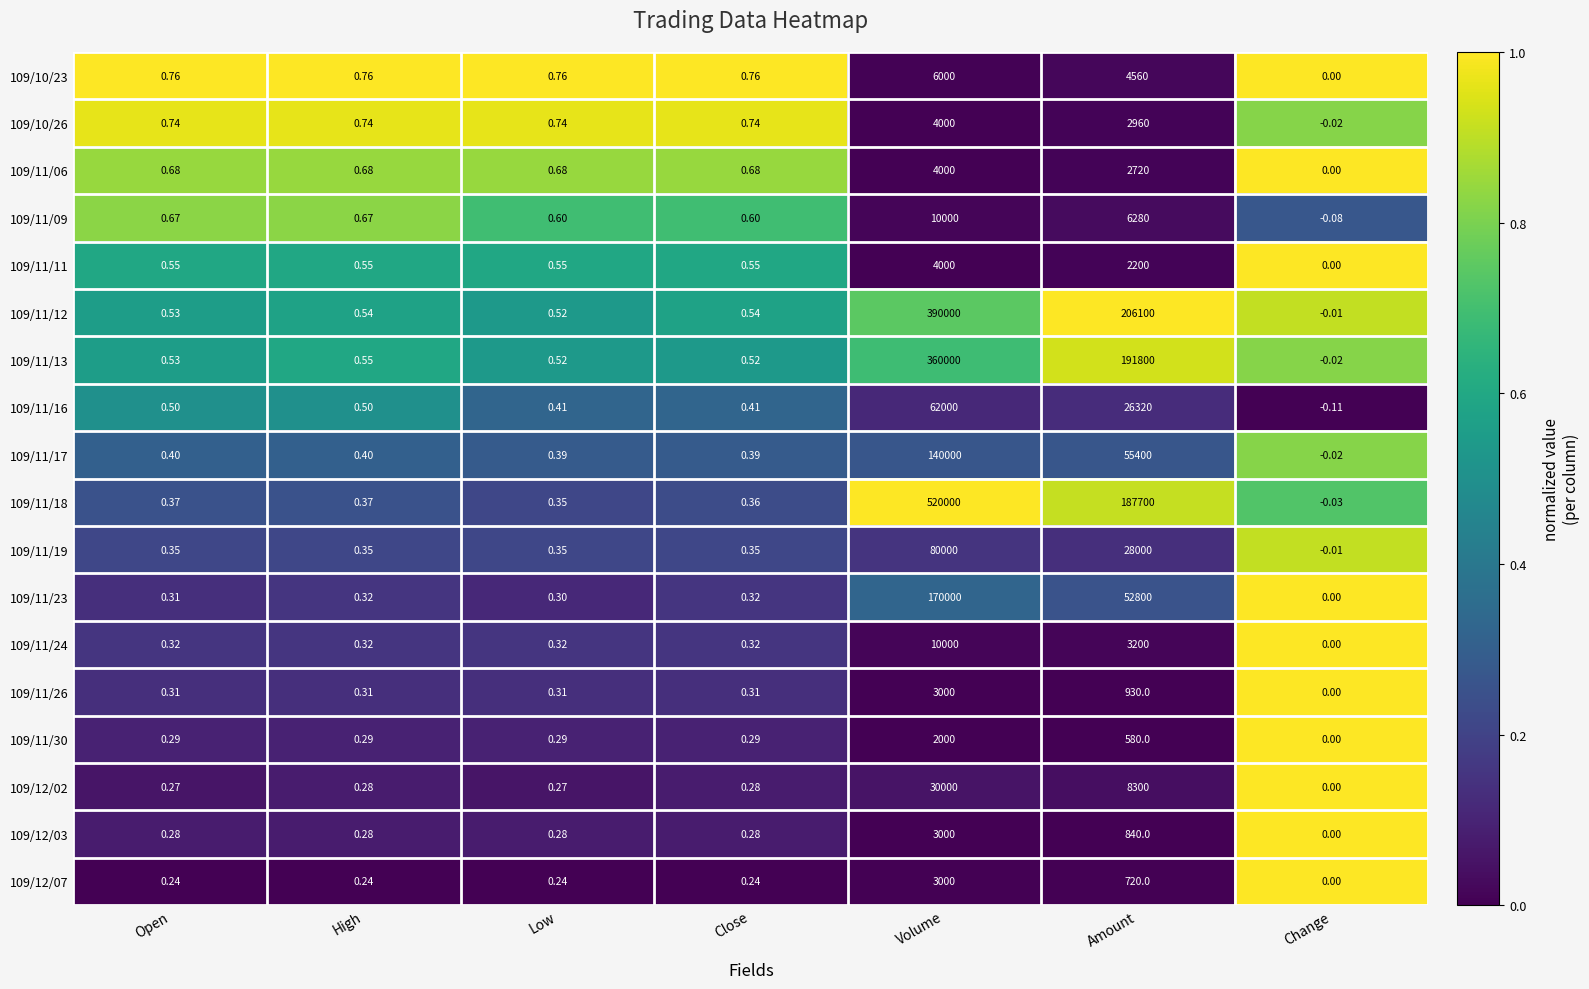

Which category has the highest value across all series?

Volume